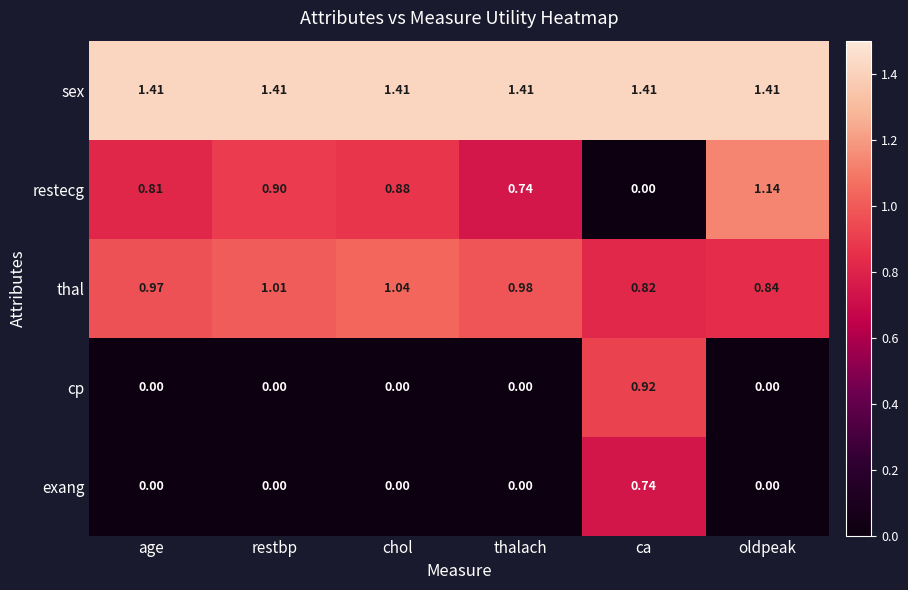

Rank the series by their maximum value, from lowest to highest.

exang, cp, thal, restecg, sex